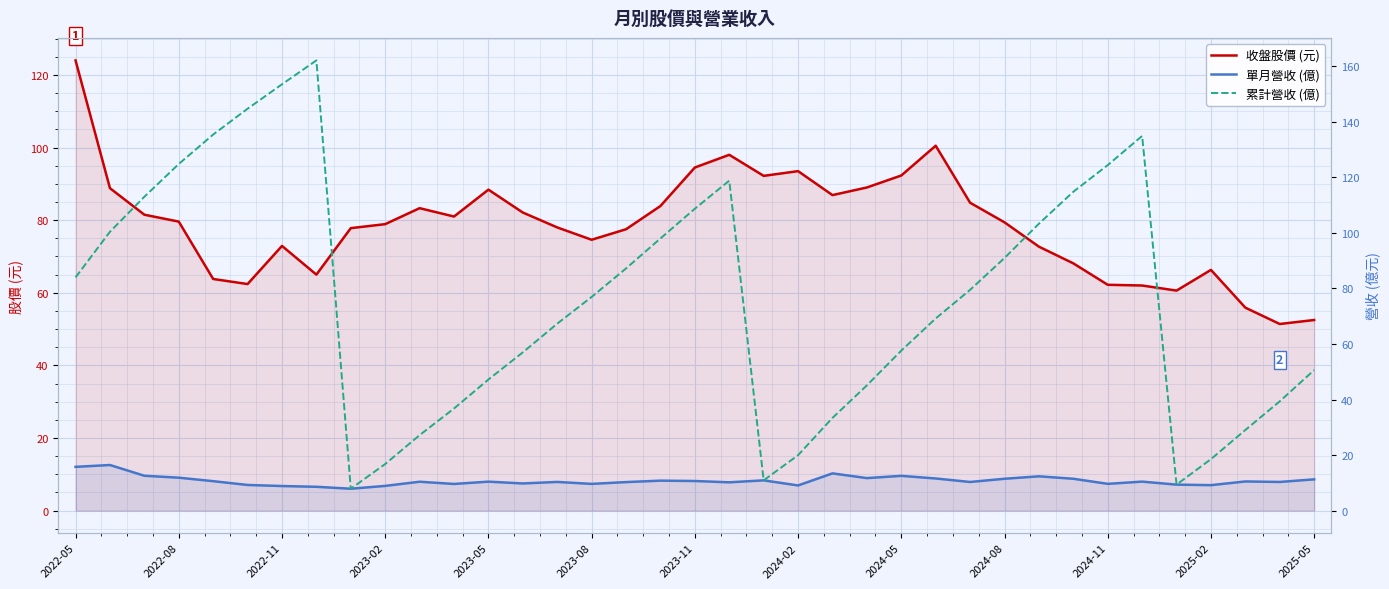

Which series ends up on top after the final intersection of 累計營收 (億) and 收盤股價 (元)?

收盤股價 (元)